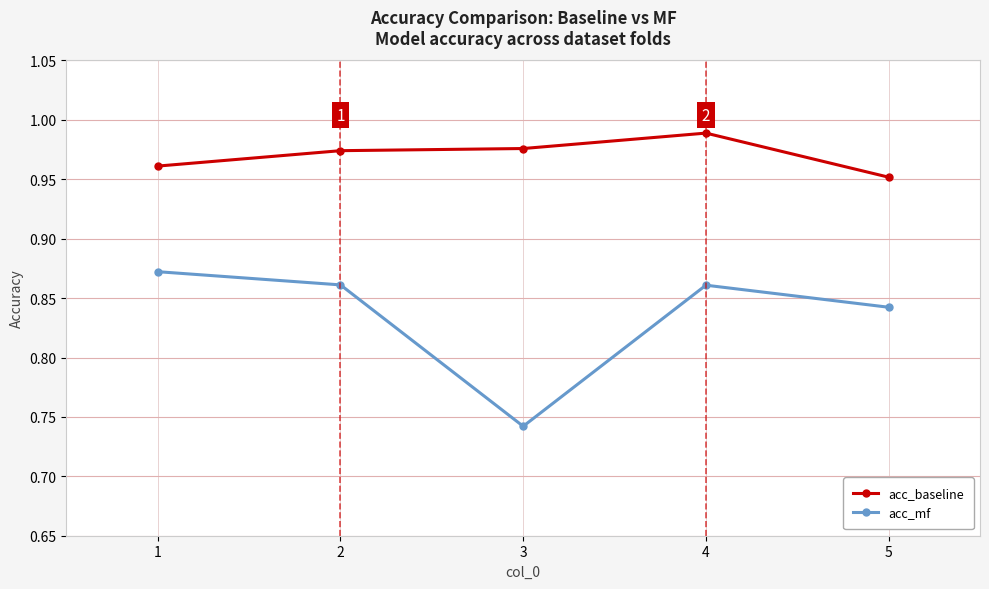

At which category does acc_mf reach its first local peak?

4